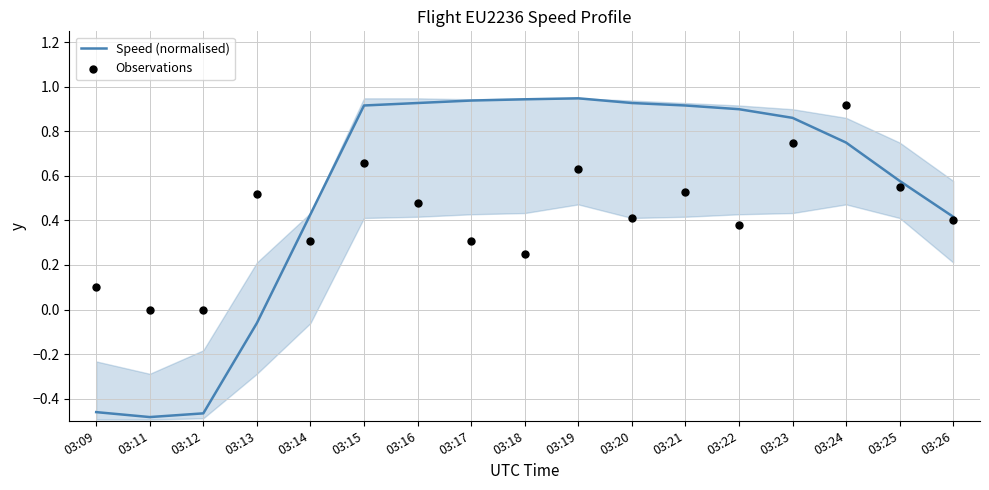

At which category is the sum across all series the highest?

03:24